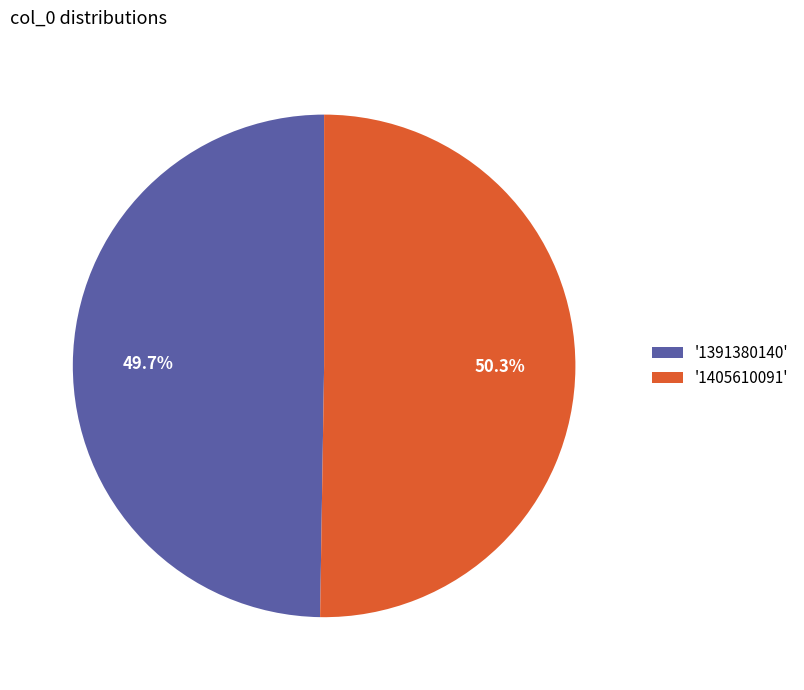

Does '1405610091' account for over 50% of the chart?

Yes